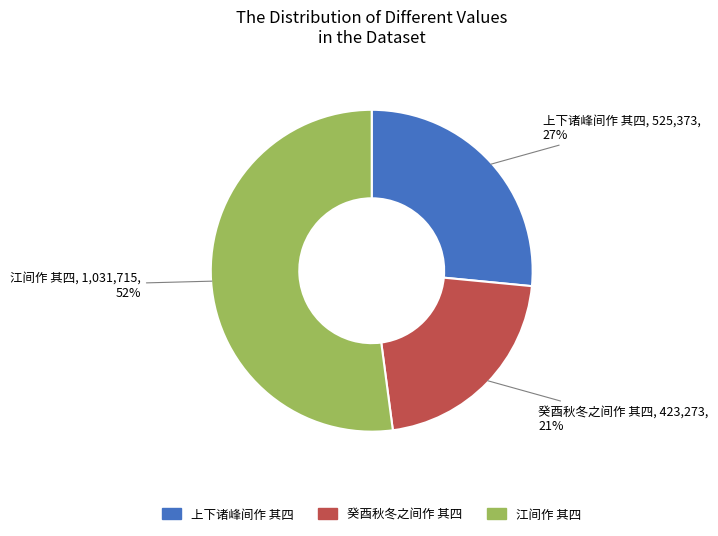

Which slice is the smallest?

癸酉秋冬之间作 其四